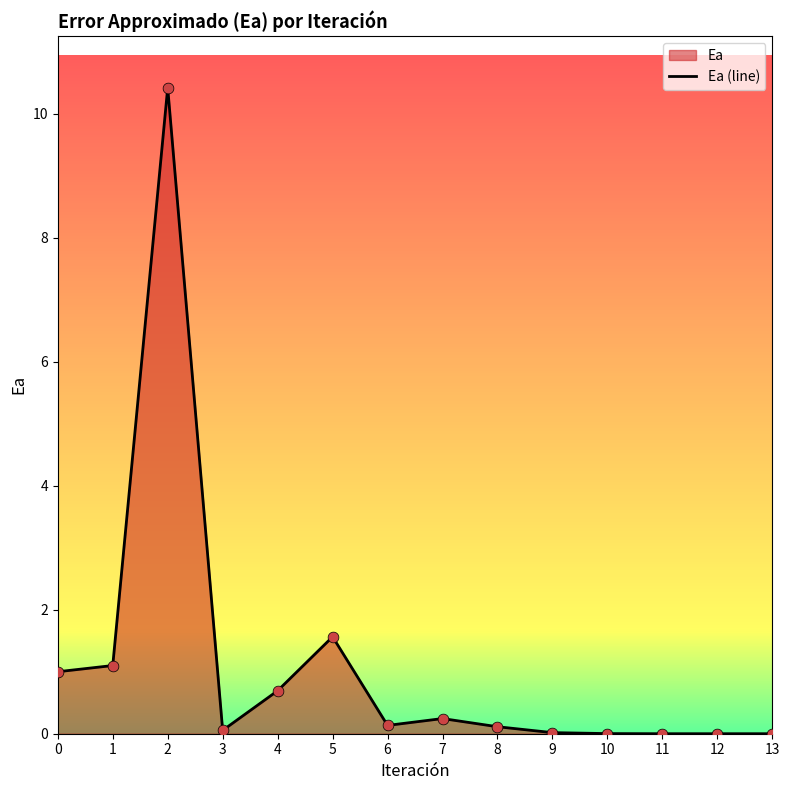

Which has a higher value, 12 or 8?

8